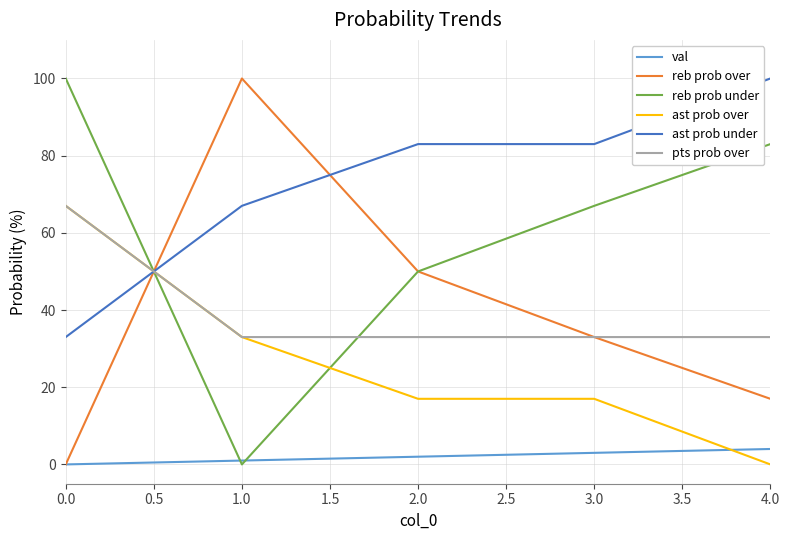

What is the difference between the second highest and second lowest values in the val series?

2